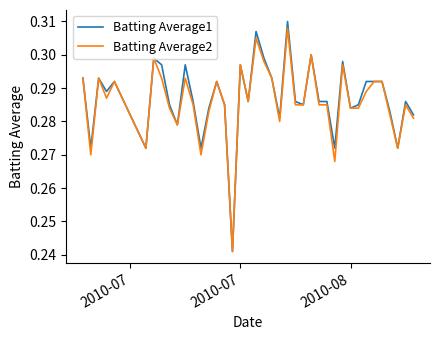

How many distinct data groups are displayed?

2